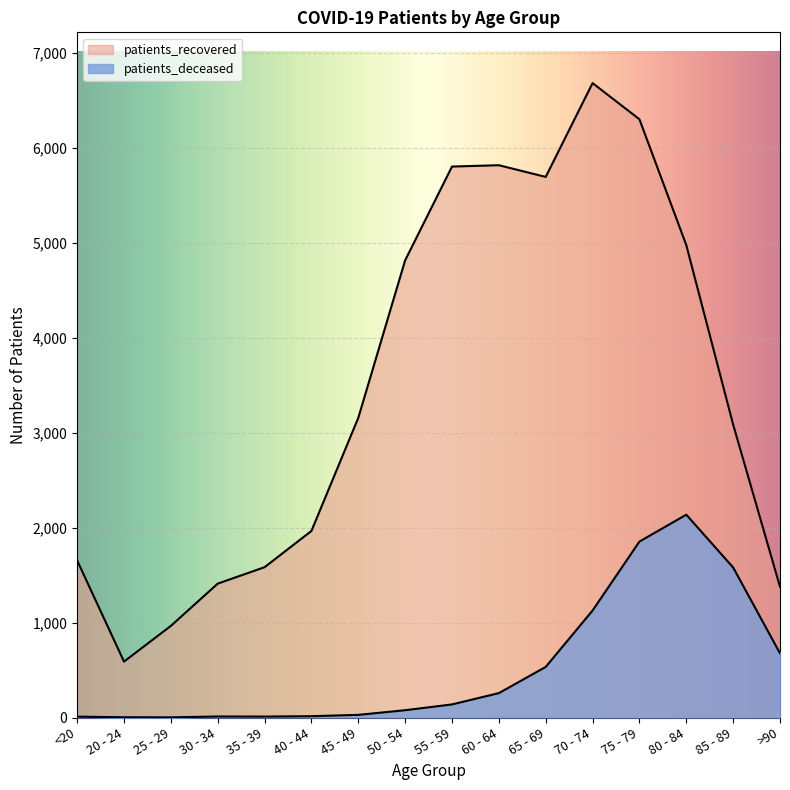

What are all the series names shown in the legend?

patients_deceased, patients_recovered